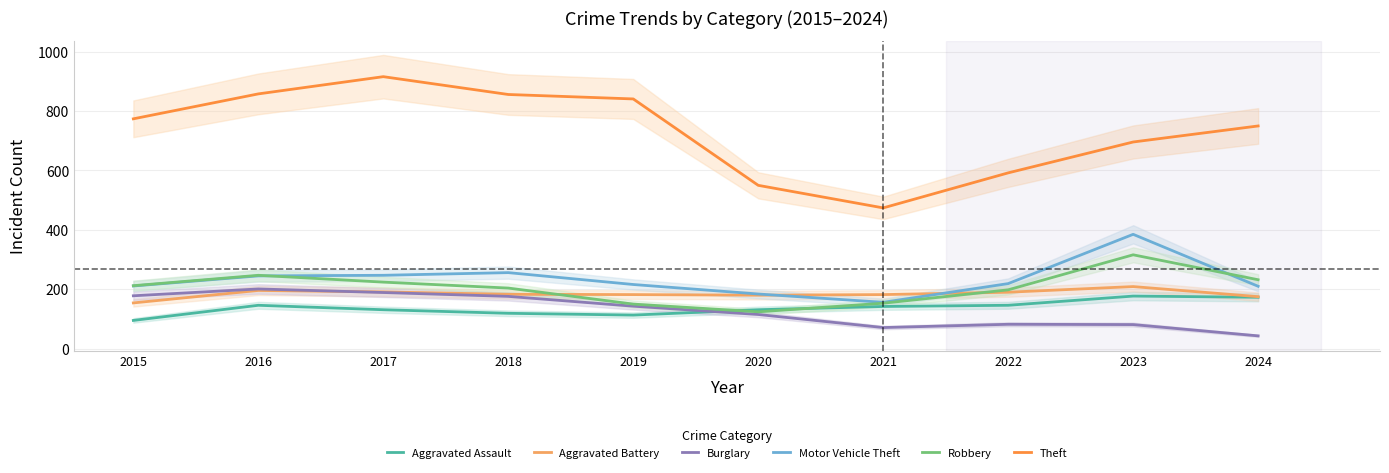

What is the maximum value shown in the chart?

916